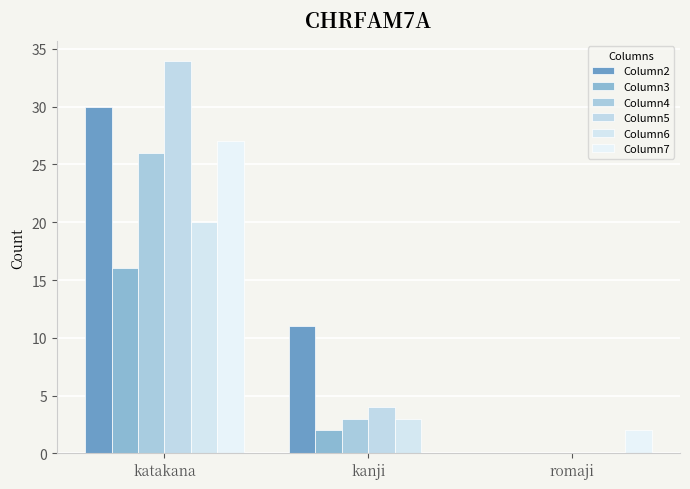

The value of Column4 at katakana is 26. True or false?

True